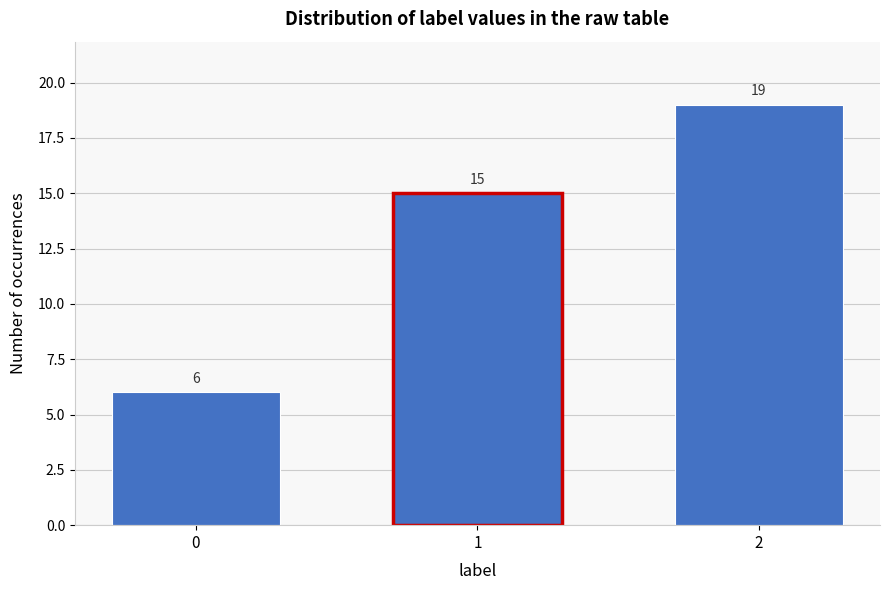

Reading left to right, transcribe all the data shown in this chart.

6	15	19